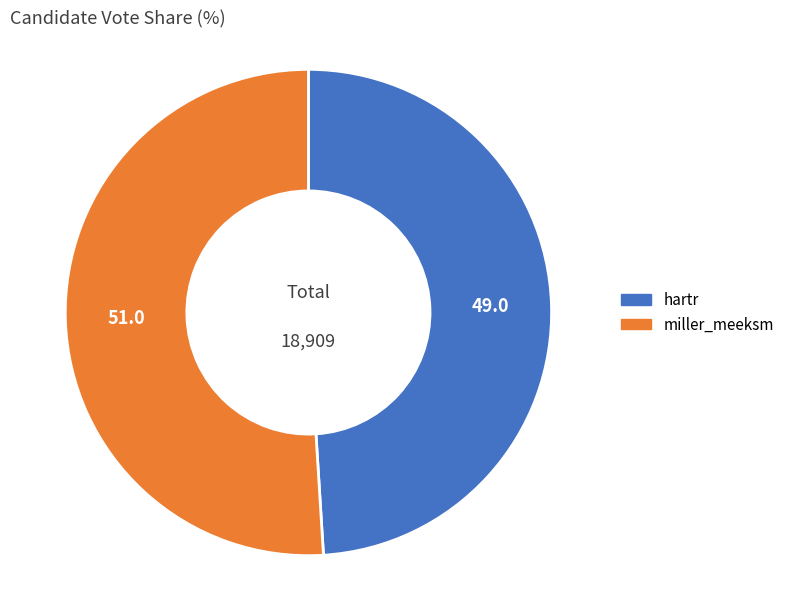

How many slices are in this pie chart?

2